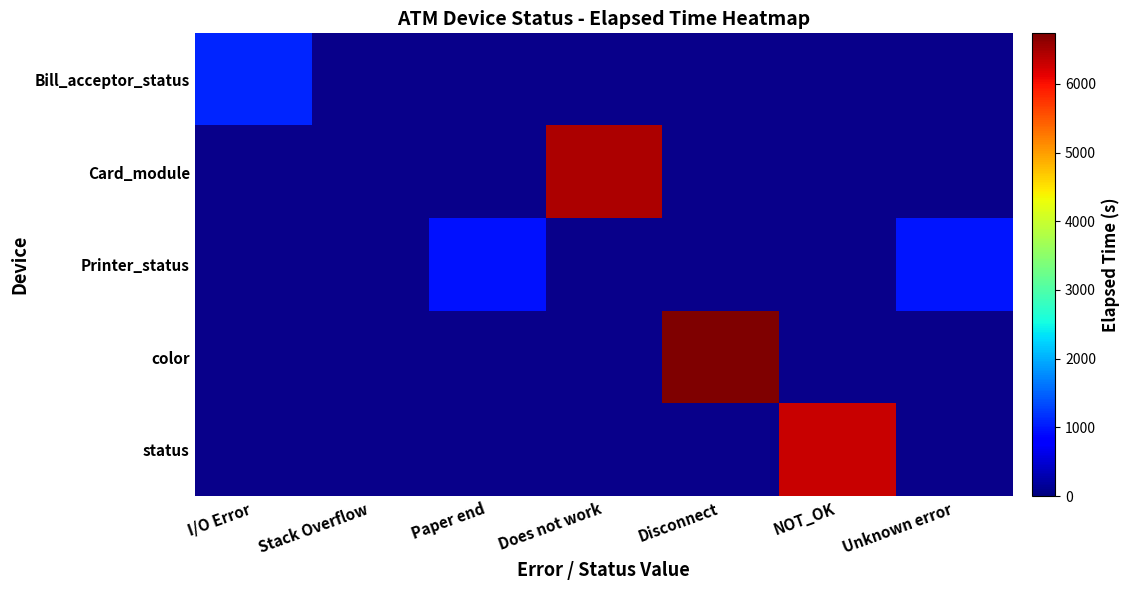

At which category does the chart reach its peak across all series?

Disconnect